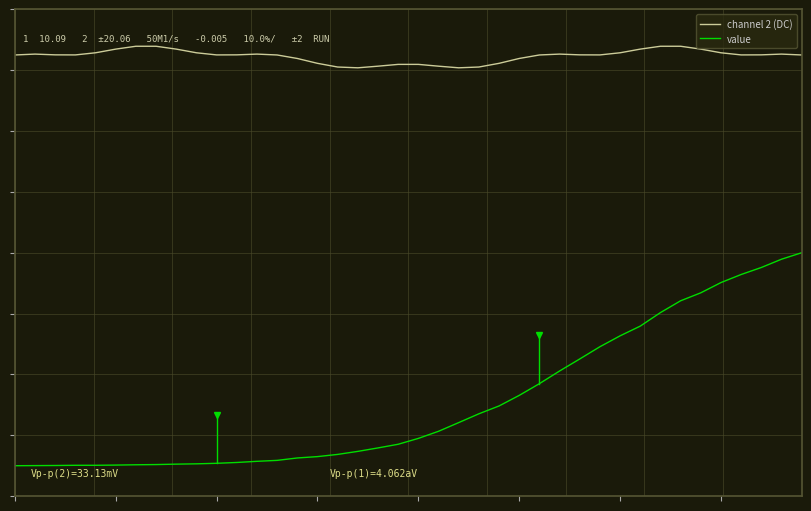

What is the difference between the second highest and second lowest values in the channel 2 (DC) series?

0.4